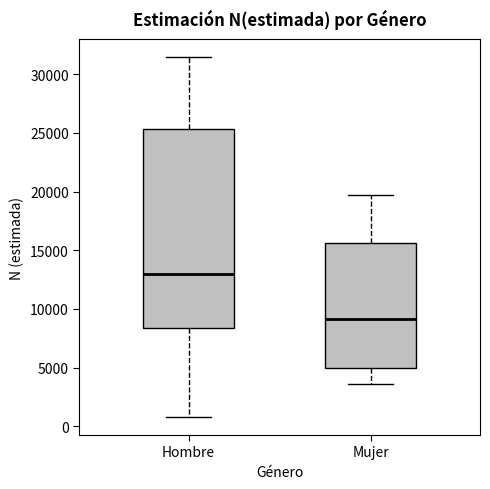

Which box is the tallest, from its lower edge to its upper edge?

Hombre